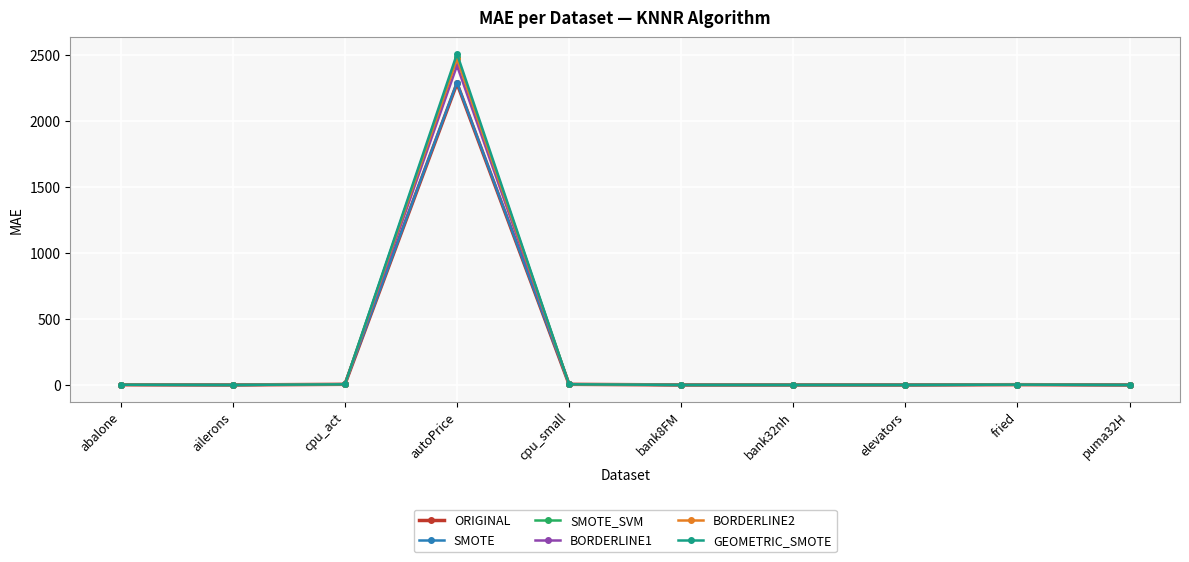

Which series has the largest range (max minus min)?

GEOMETRIC_SMOTE